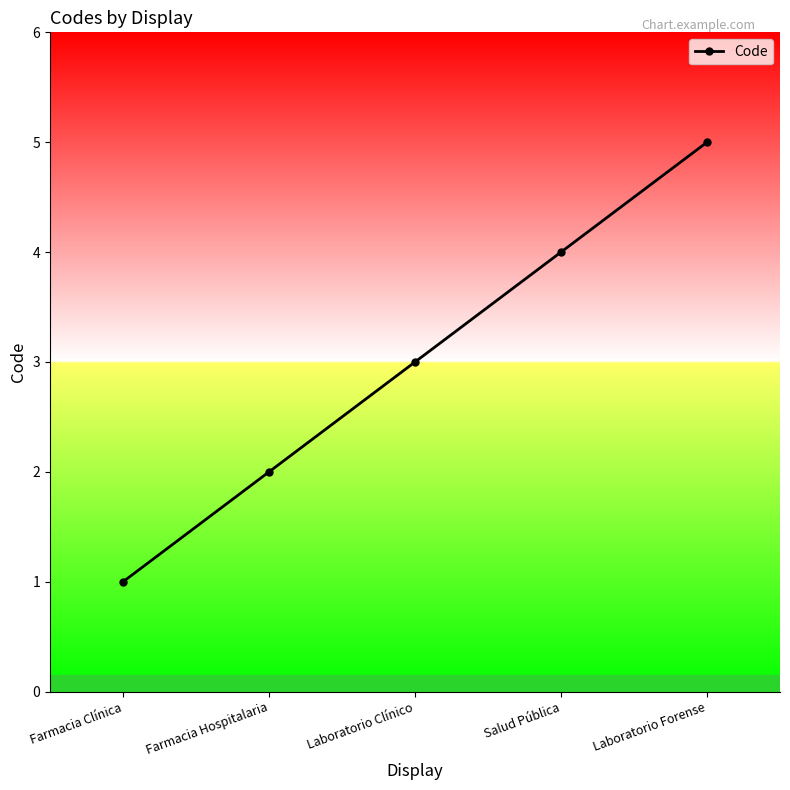

What is the smallest value displayed?

1